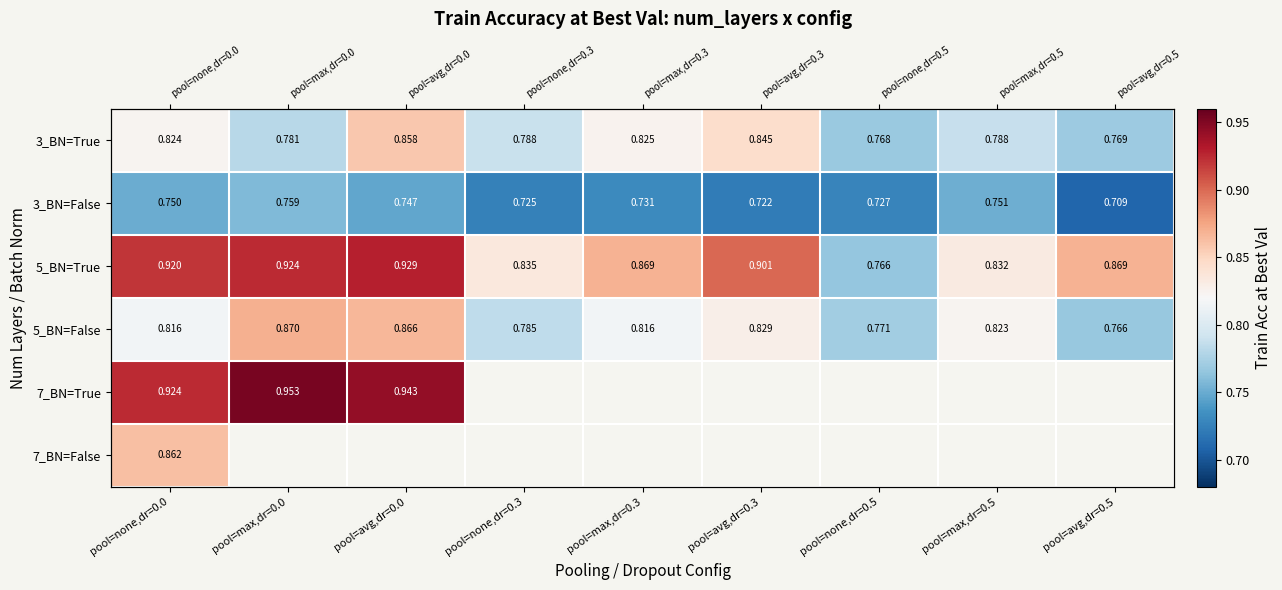

Between pool=max,dr=0.0 and pool=avg,dr=0.3, which is larger?

pool=avg,dr=0.3